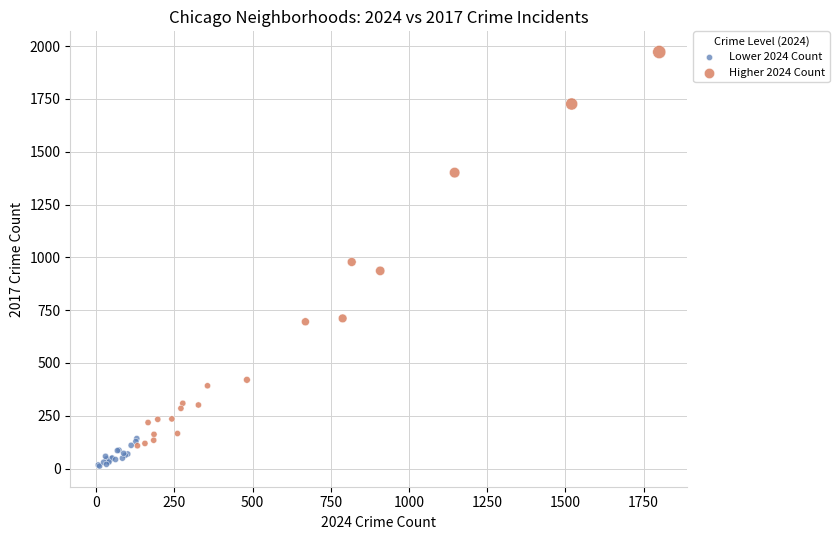

Which series has the widest spread of Y values?

Higher 2024 Count